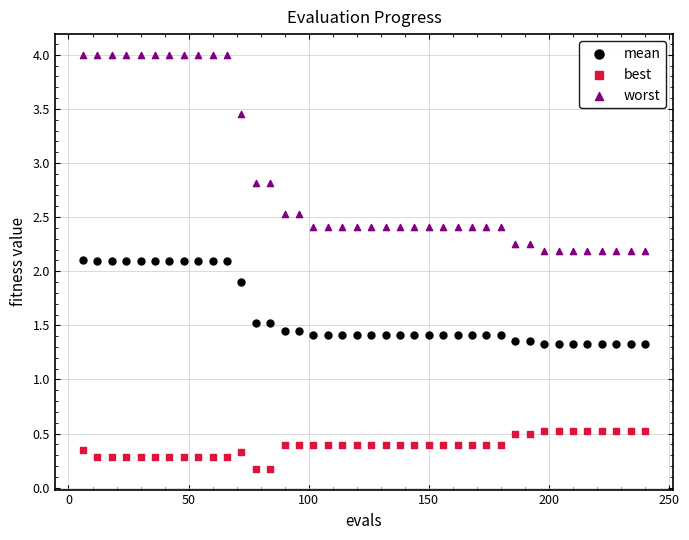

What are all the series names shown in the legend?

mean, best, worst